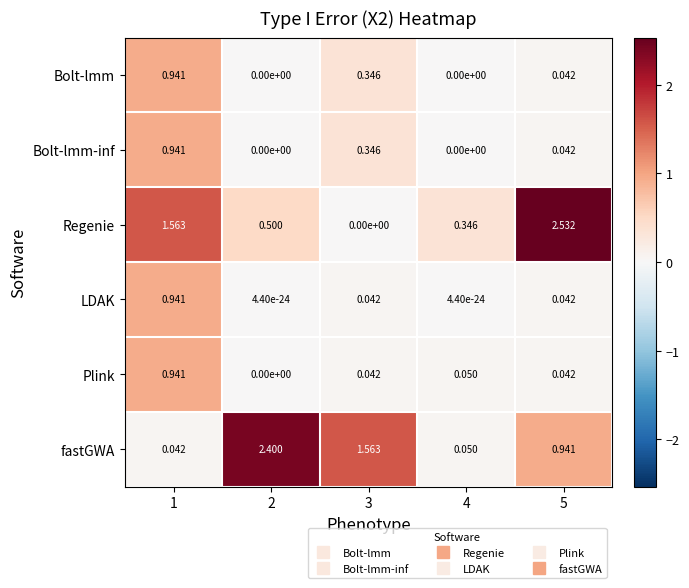

Which series has the largest total across all categories?

fastGWA